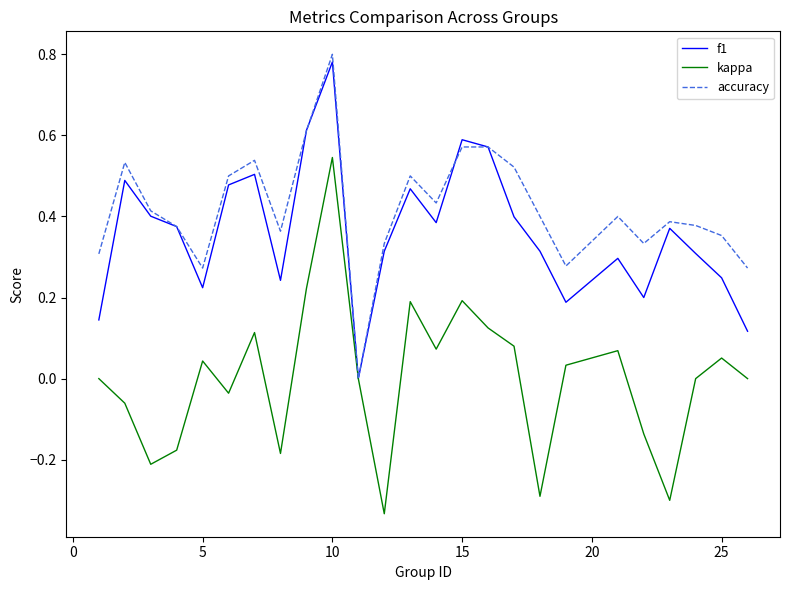

Which series has the widest spread of values?

kappa